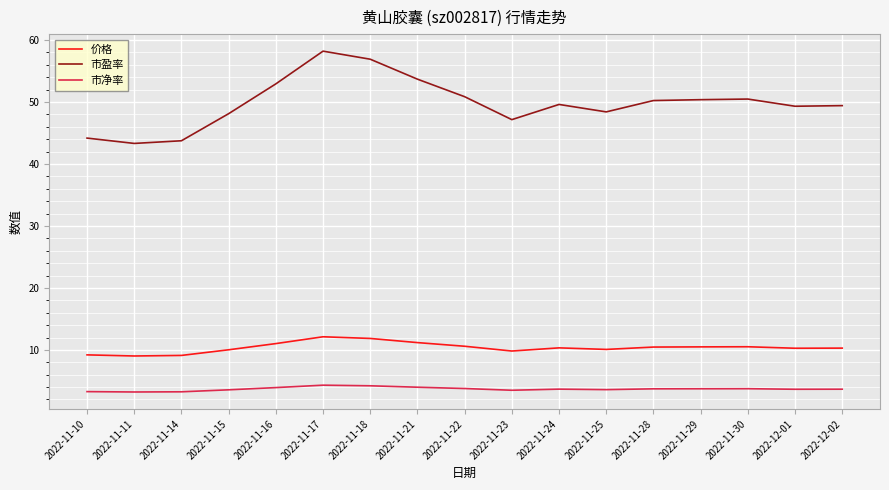

What is the difference between the highest and lowest values at 2022-12-02?

45.8